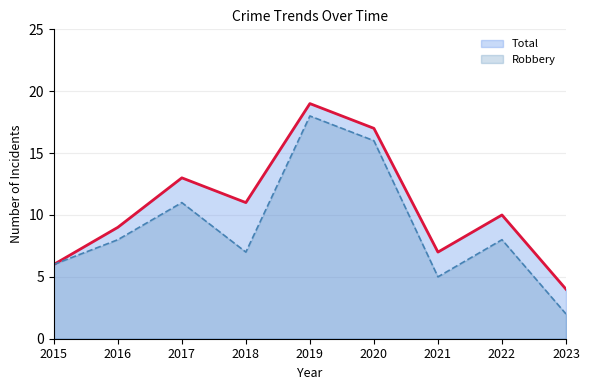

True or false: Total and Robbery cross at least once.

False